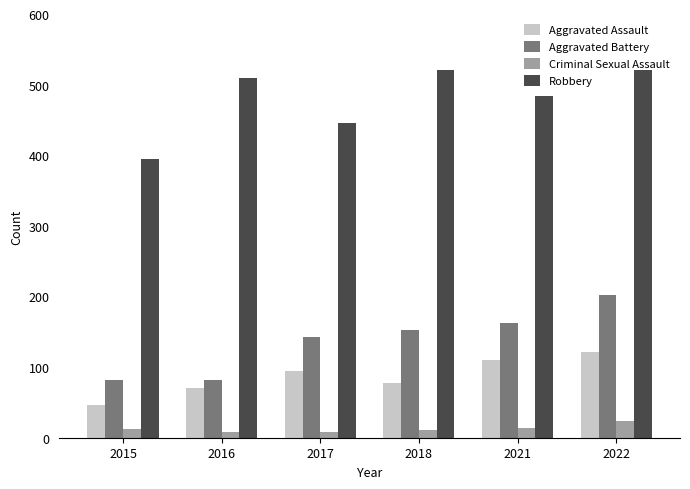

Which category has the highest value in the Aggravated Battery series?

2022